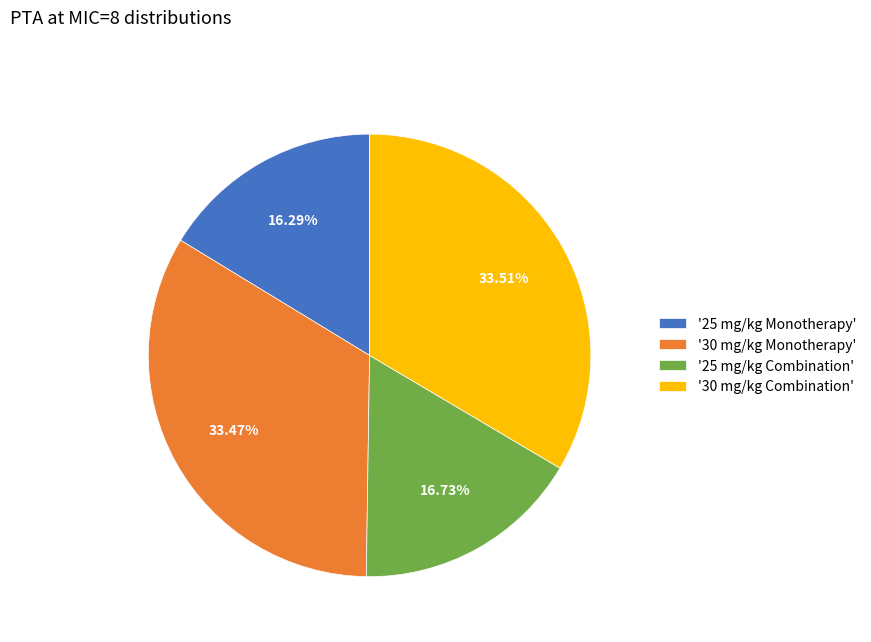

Combined, do '25 mg/kg Combination' and '25 mg/kg Monotherapy' account for over 50%?

No